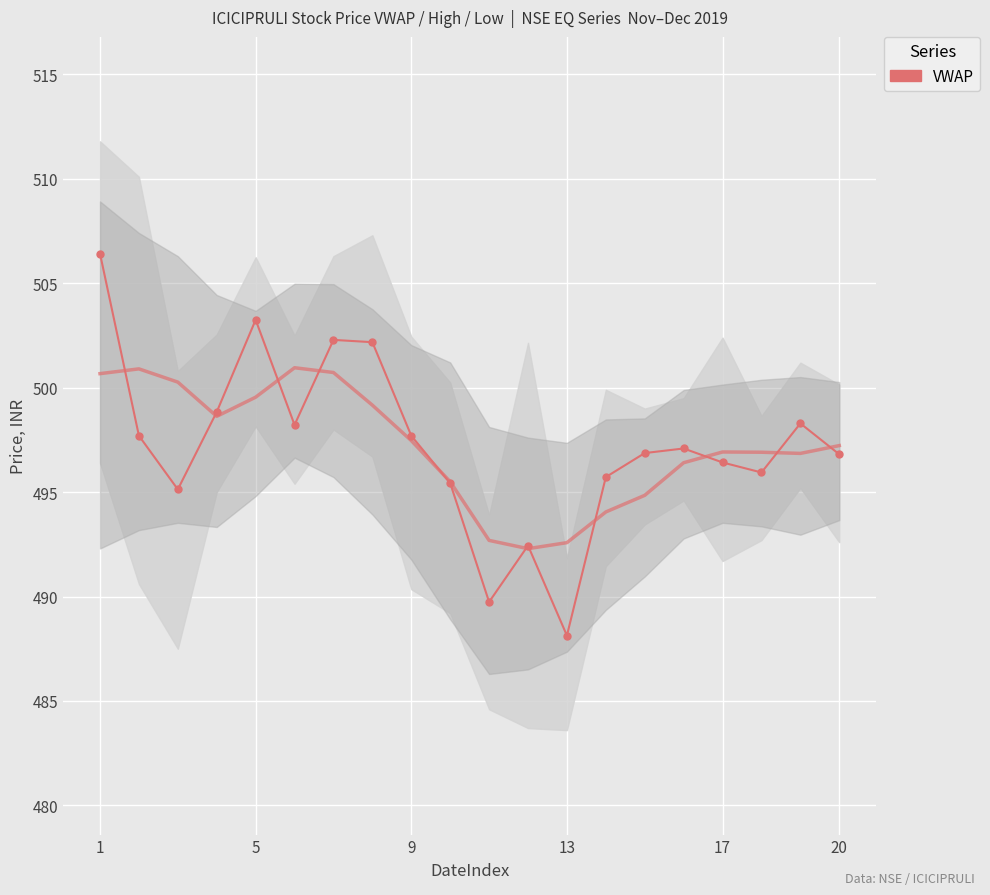

How many interior local valleys (lower than both neighbors) does the data have?

5